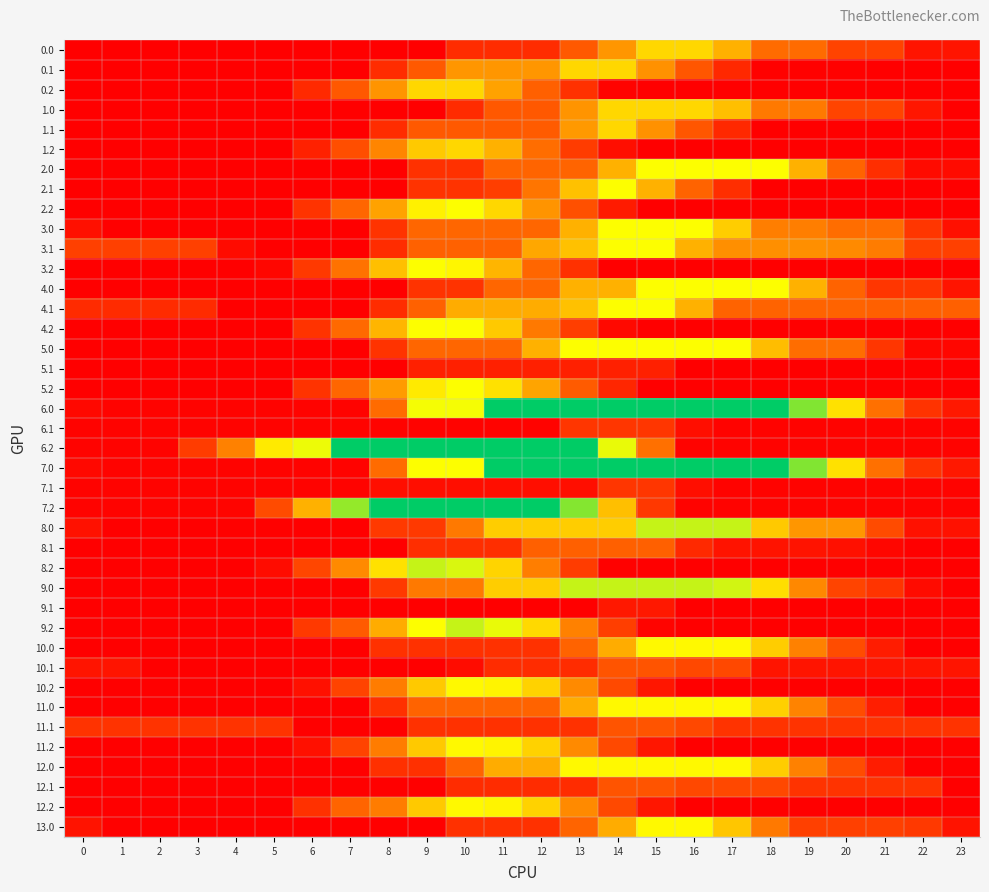

Rank the series at 6 from highest to lowest value.

6.2, 7.2, 8.2, 3.2, 9.2, 4.2, 2.2, 5.2, 12.2, 0.2, 1.2, 10.2, 11.2, 6.0, 6.1, 7.0, 7.1, 8.0, 8.1, 9.0, 9.1, 2.0, 2.1, 3.0, 3.1, 4.0, 4.1, 5.0, 5.1, 10.0, 10.1, 11.0, 11.1, 12.0, 12.1, 13.0, 0.0, 0.1, 1.0, 1.1